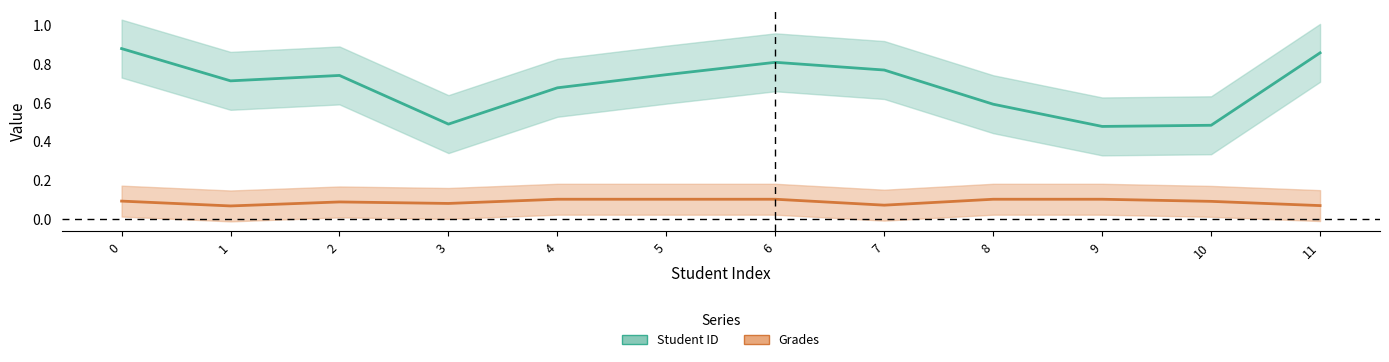

How many Student ID values are between 0 and 1?

12